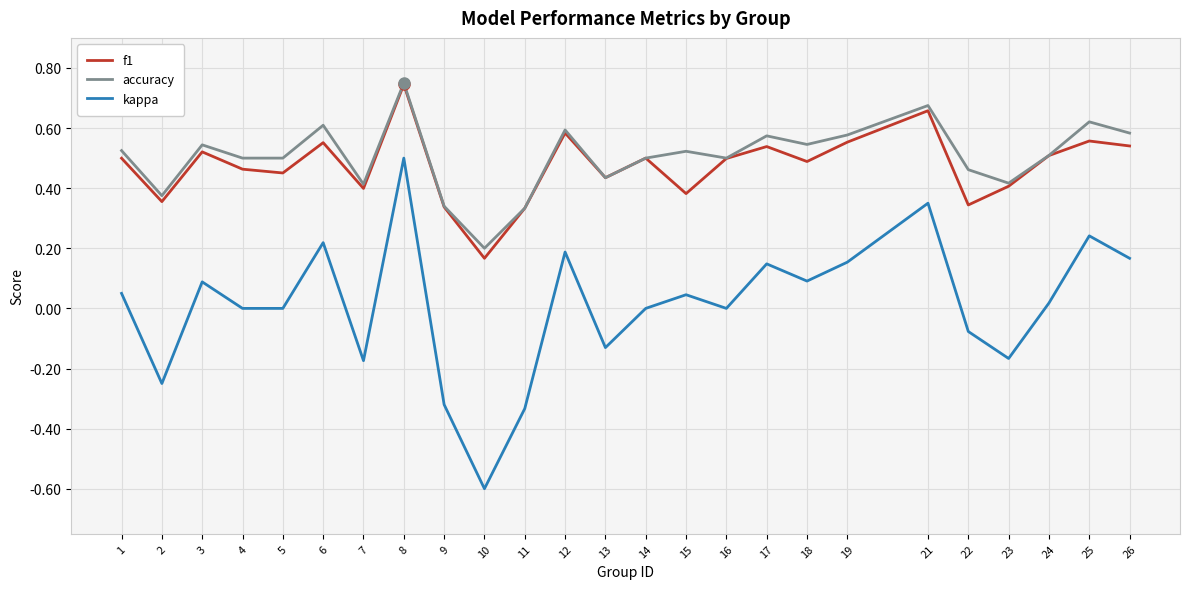

Which series changed the most between 8 and 11?

kappa